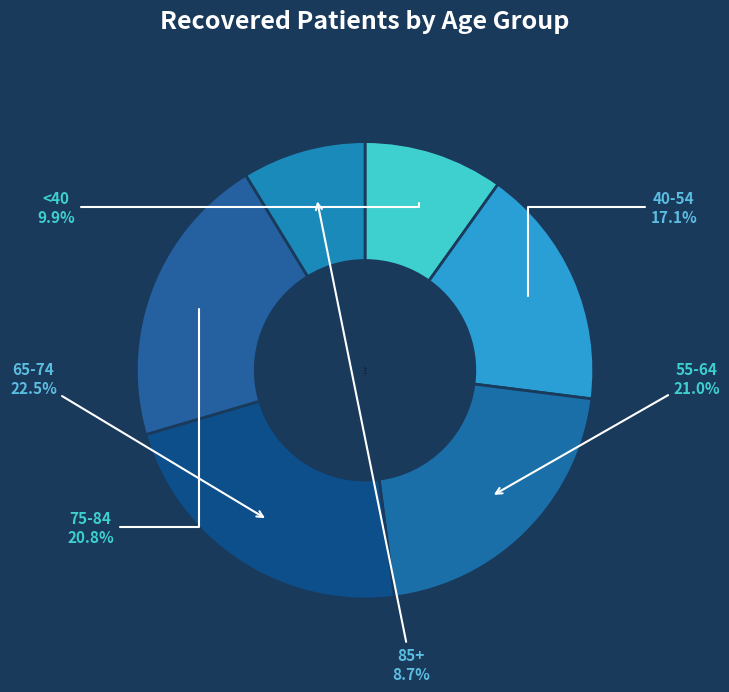

How many segments does this pie chart have?

6